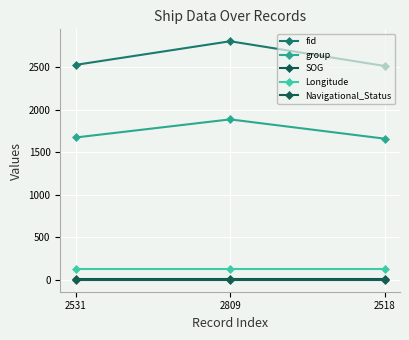

Reading left to right, list all the values displayed in this chart.

fid: 2531.0	2809.0	2518.0
group: 1676.0	1889.0	1662.0
SOG: 14.4	14.4	14.4
Longitude: 122.0	122.0	122.0
Navigational_Status: 0.0	0.0	0.0